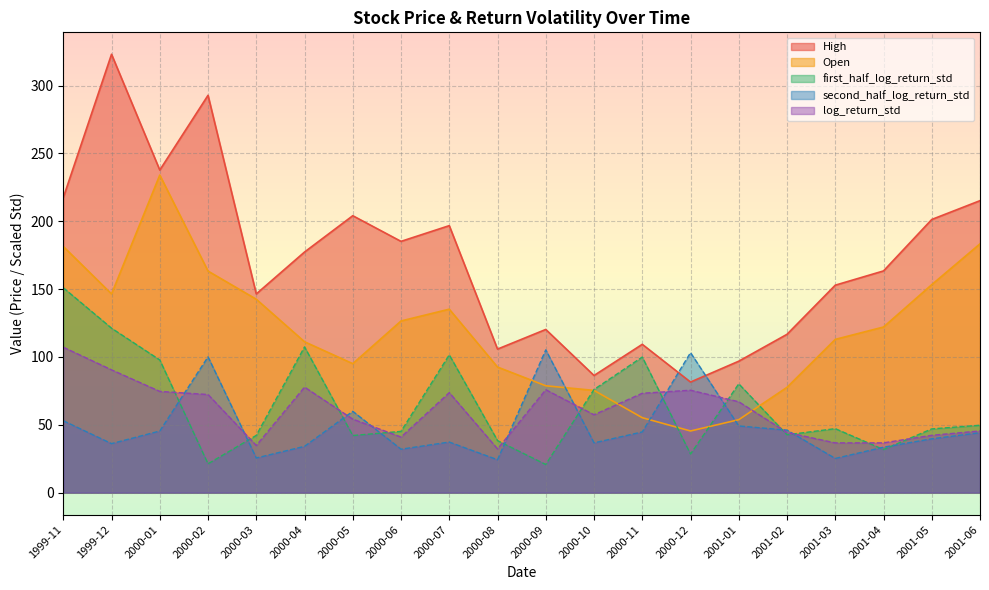

True or false: log_return_std and High intersect in this chart.

False